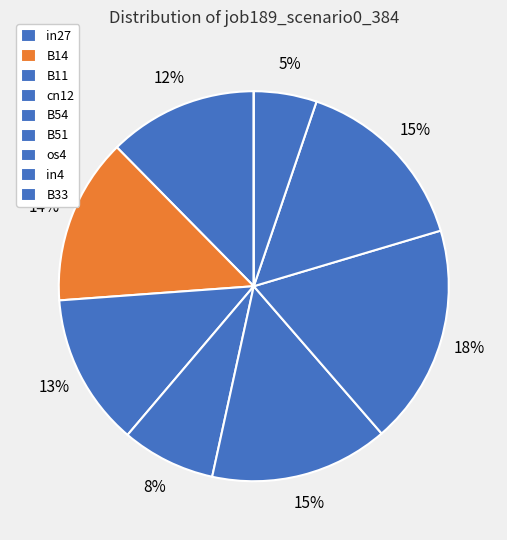

How much of the chart is everything except in4?

94.8%